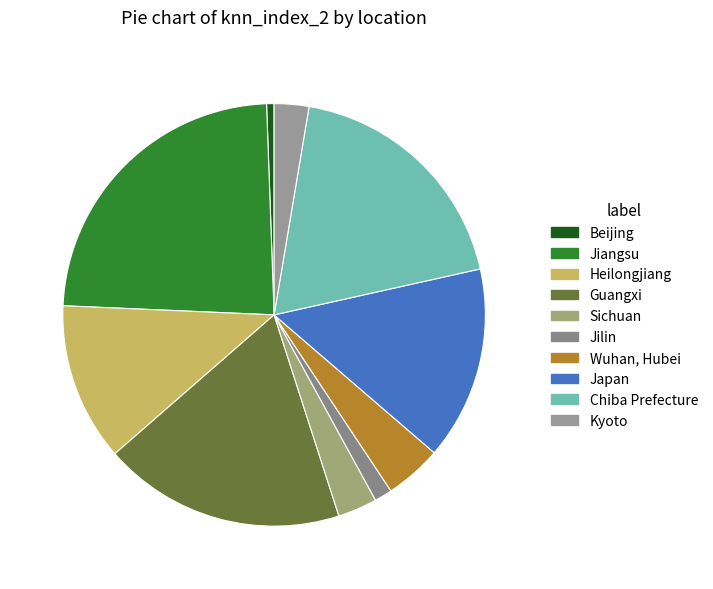

Rank the categories by value from highest to lowest.

Jiangsu, Chiba Prefecture, Guangxi, Japan, Heilongjiang, Wuhan, Hubei, Sichuan, Kyoto, Jilin, Beijing